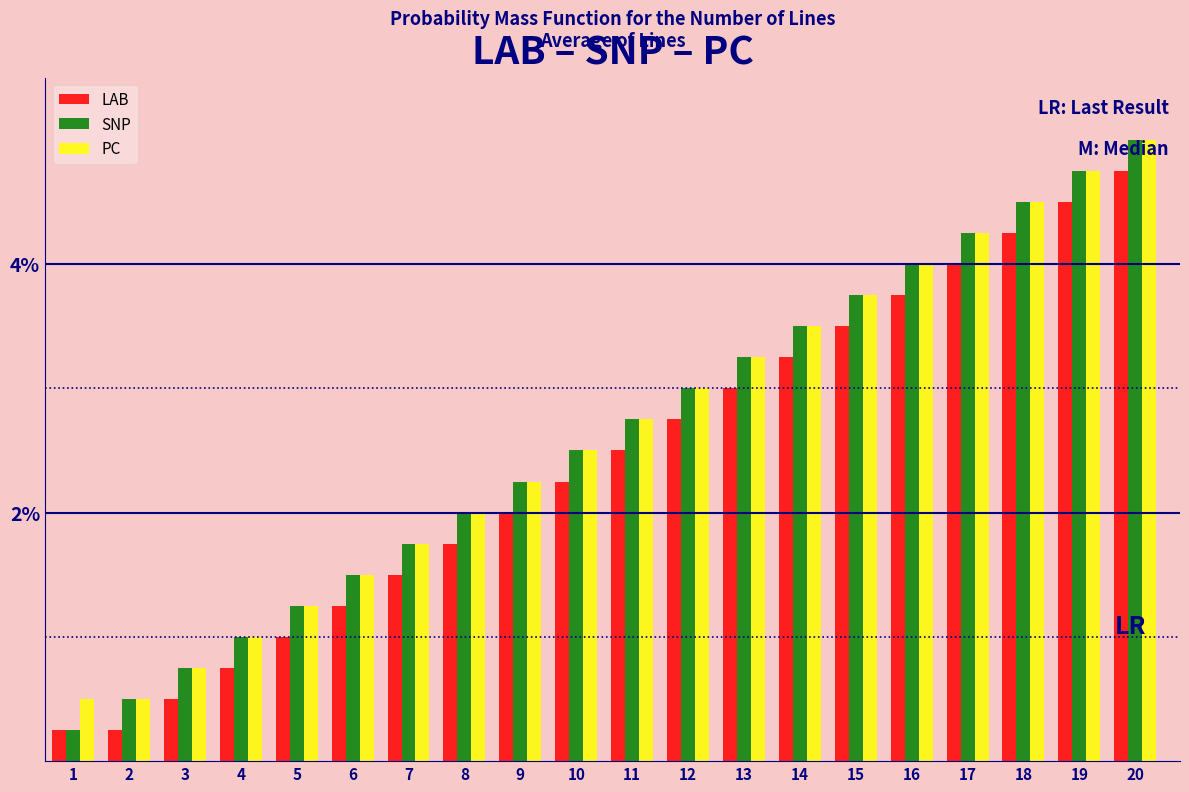

Which category has the highest value in the PC series?

20